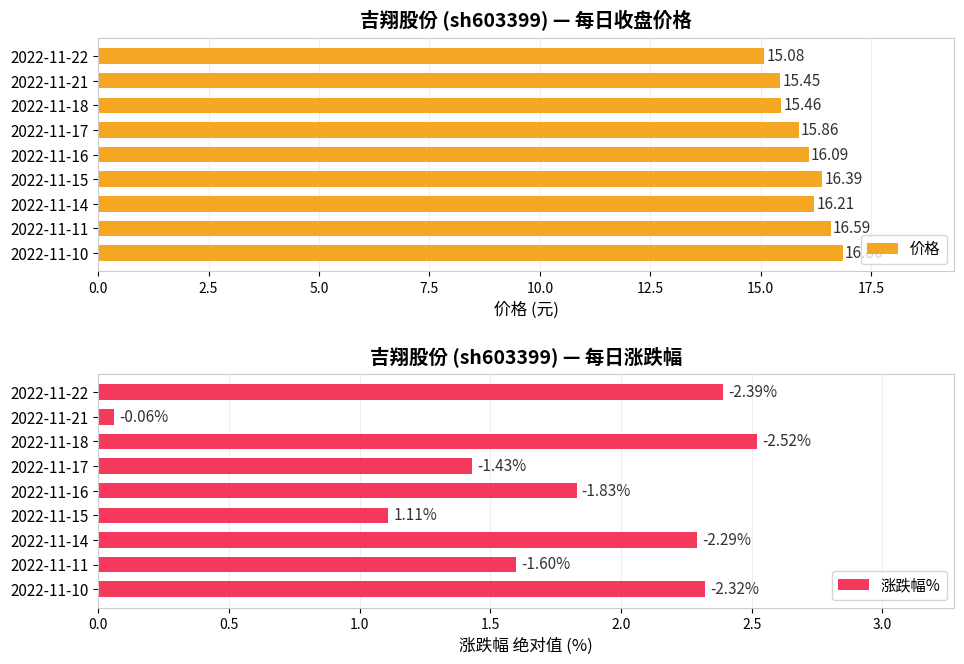

What is the difference between the maximum and minimum values in the 价格 series?

1.8